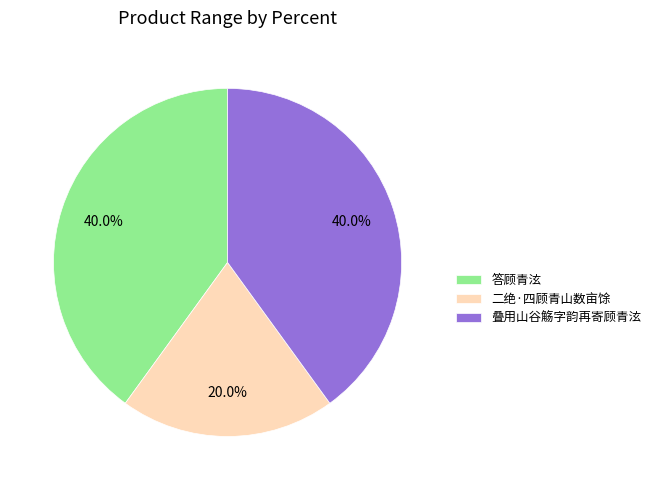

Which slice is the smallest?

二绝·四顾青山数亩馀